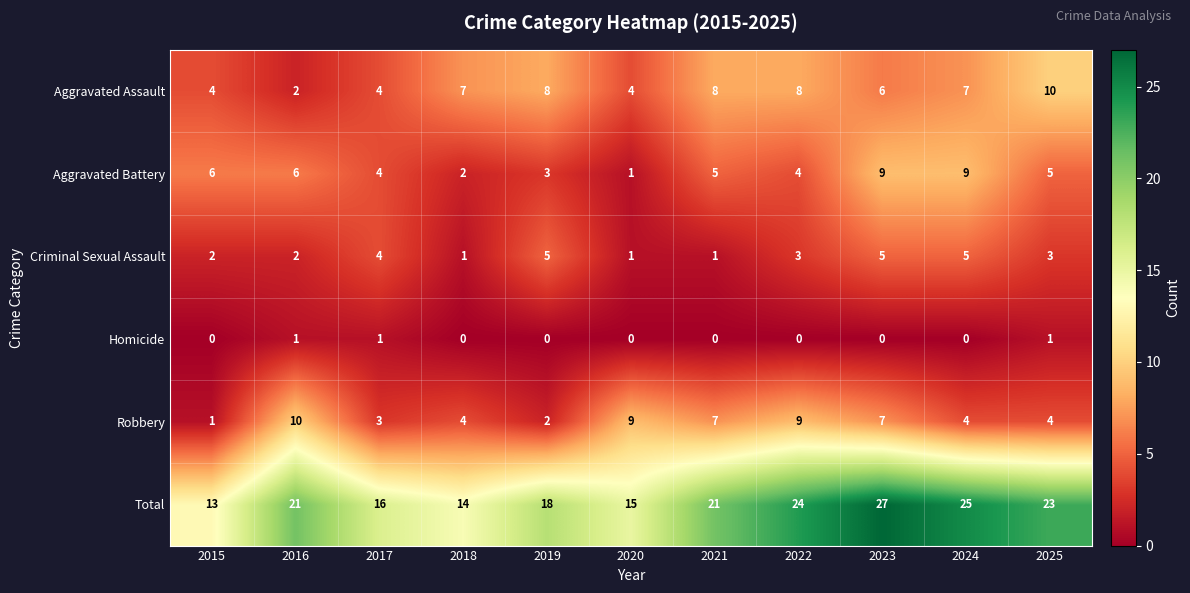

How many Homicide values are between 0 and 1?

11